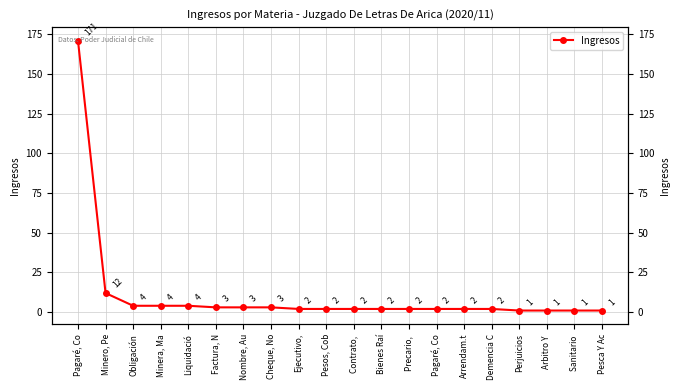

How many lines are shown in the chart?

1